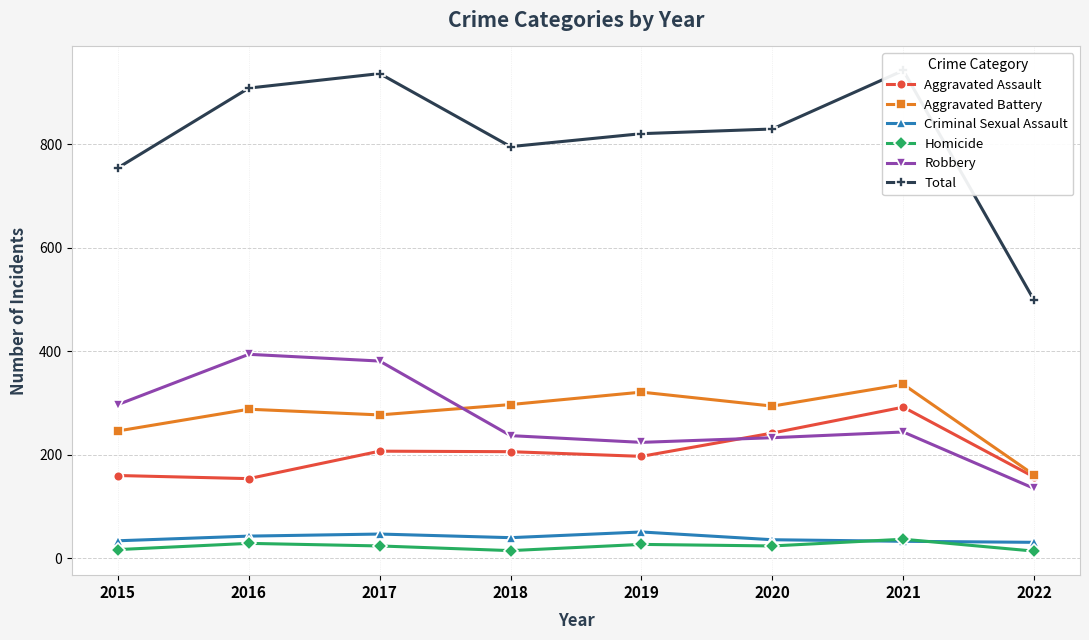

What is the difference between the highest and lowest values at 2021?

909